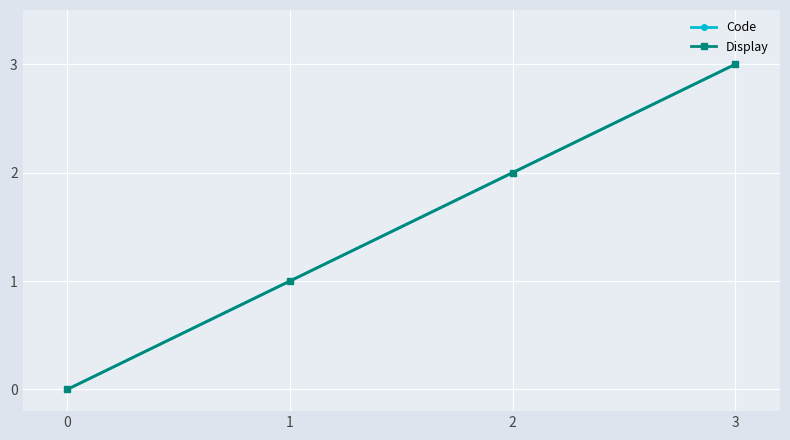

What is the sum of all Display values?

6